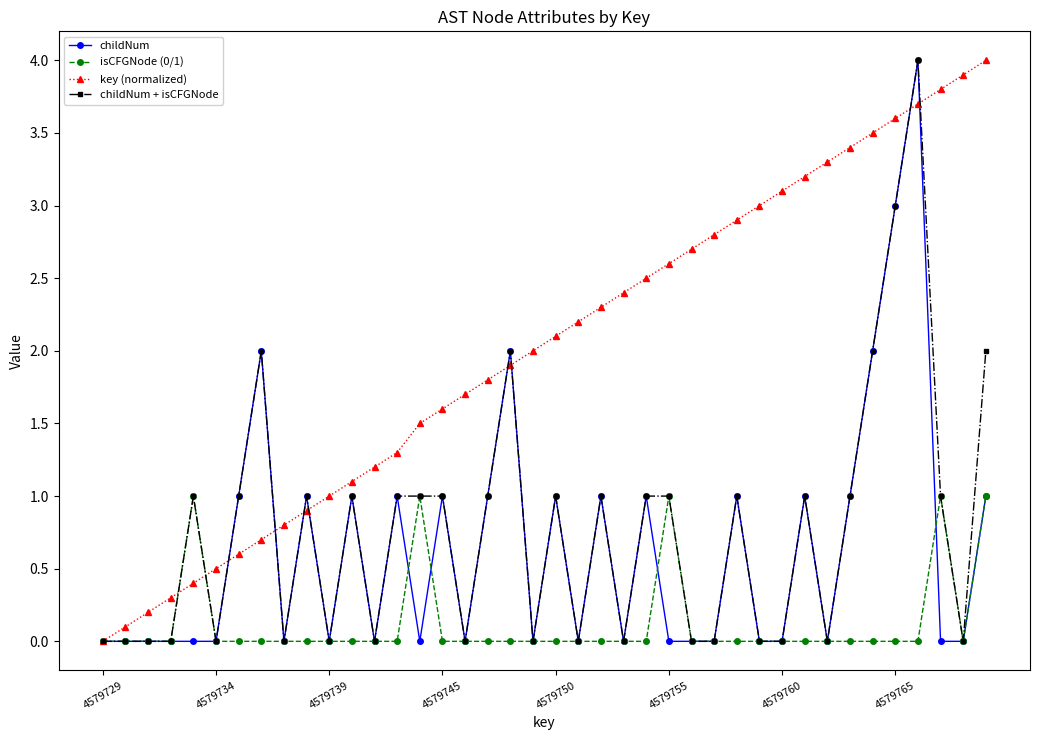

What is the maximum value for childNum?

4.0